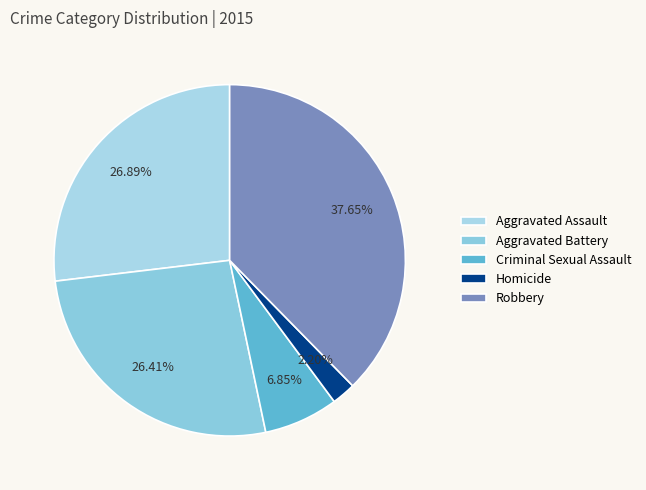

Combined, do Homicide and Aggravated Assault account for over 50%?

No